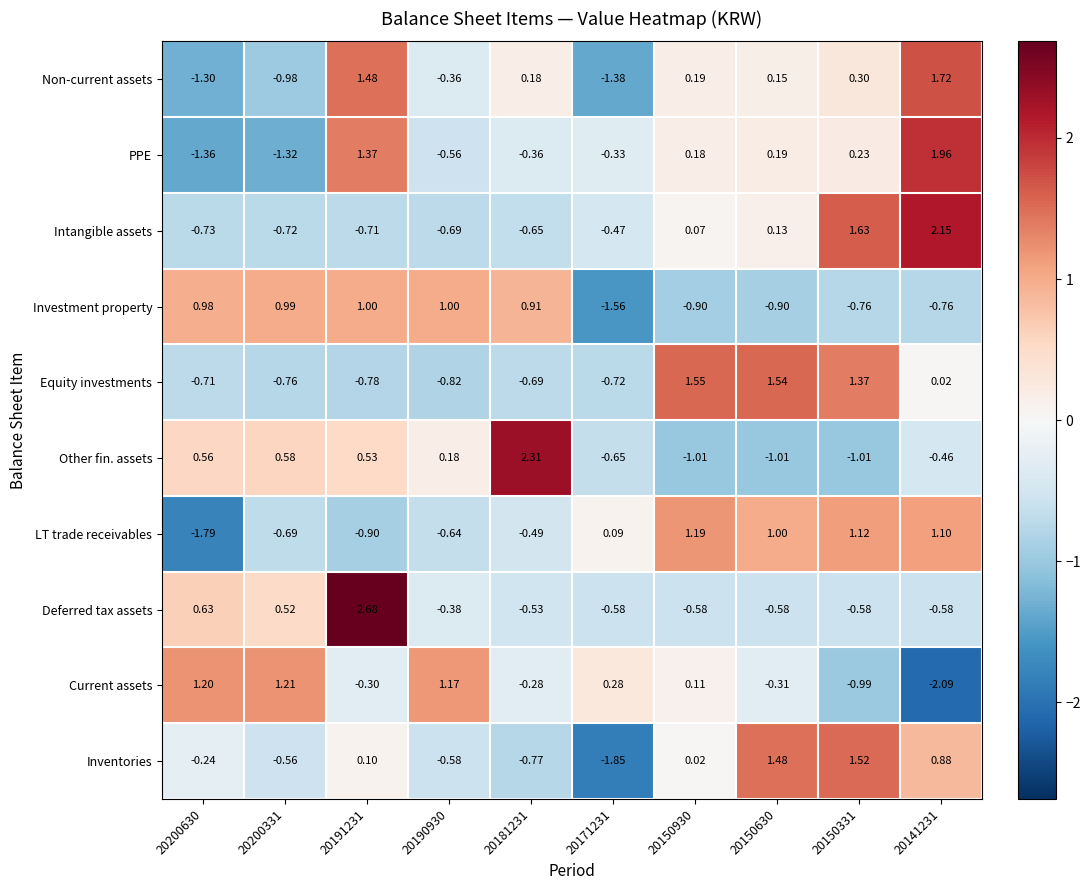

Which series changed the most between 20150930 and 20150630?

Inventories